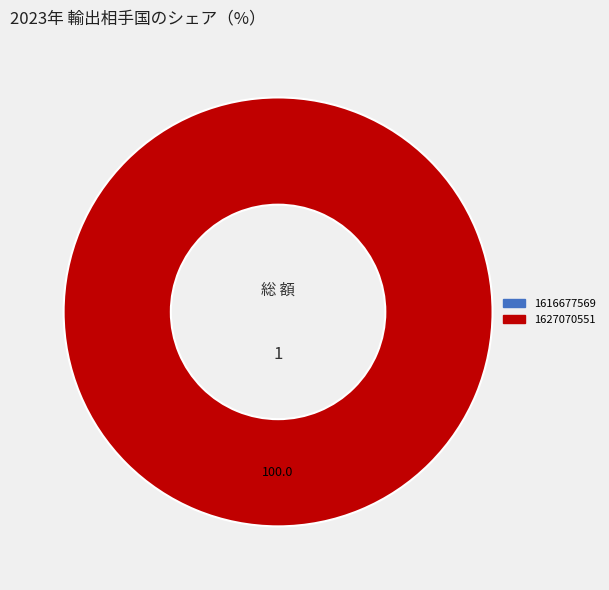

Is there any slice that represents more than half of the pie?

Yes